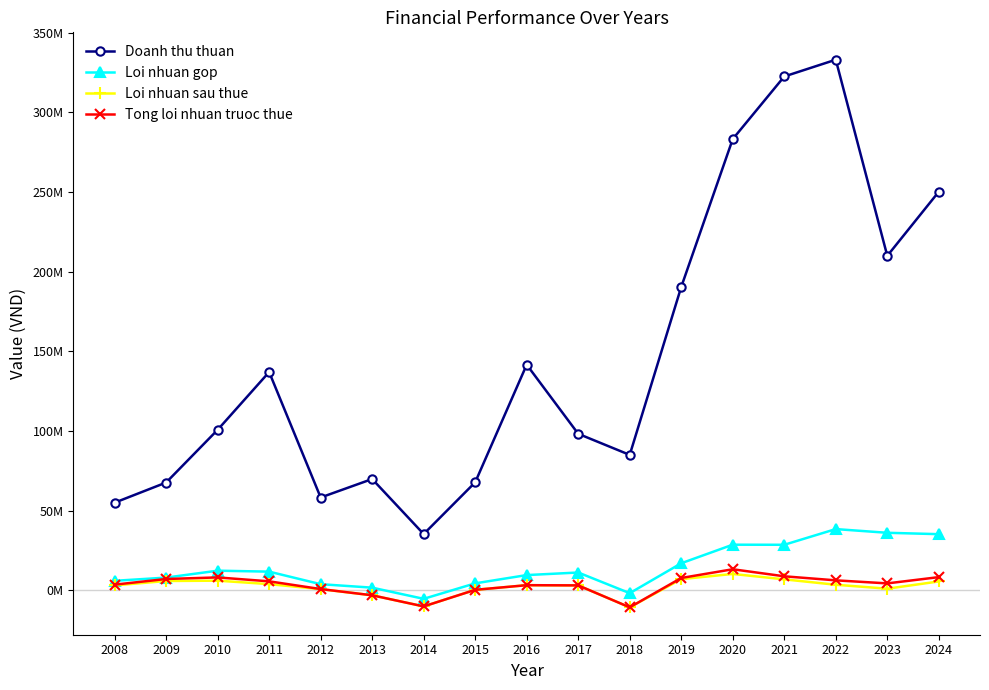

What is the value of the Loi nhuan gop point at the 12th from the left?

16980209